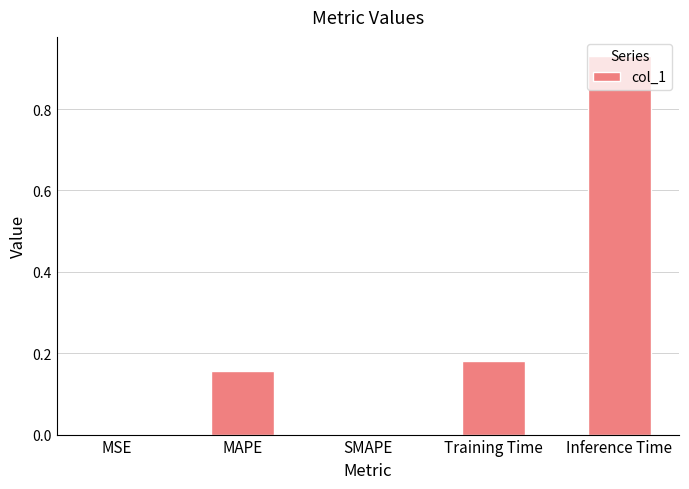

Which label corresponds to the largest value in the chart?

Inference Time